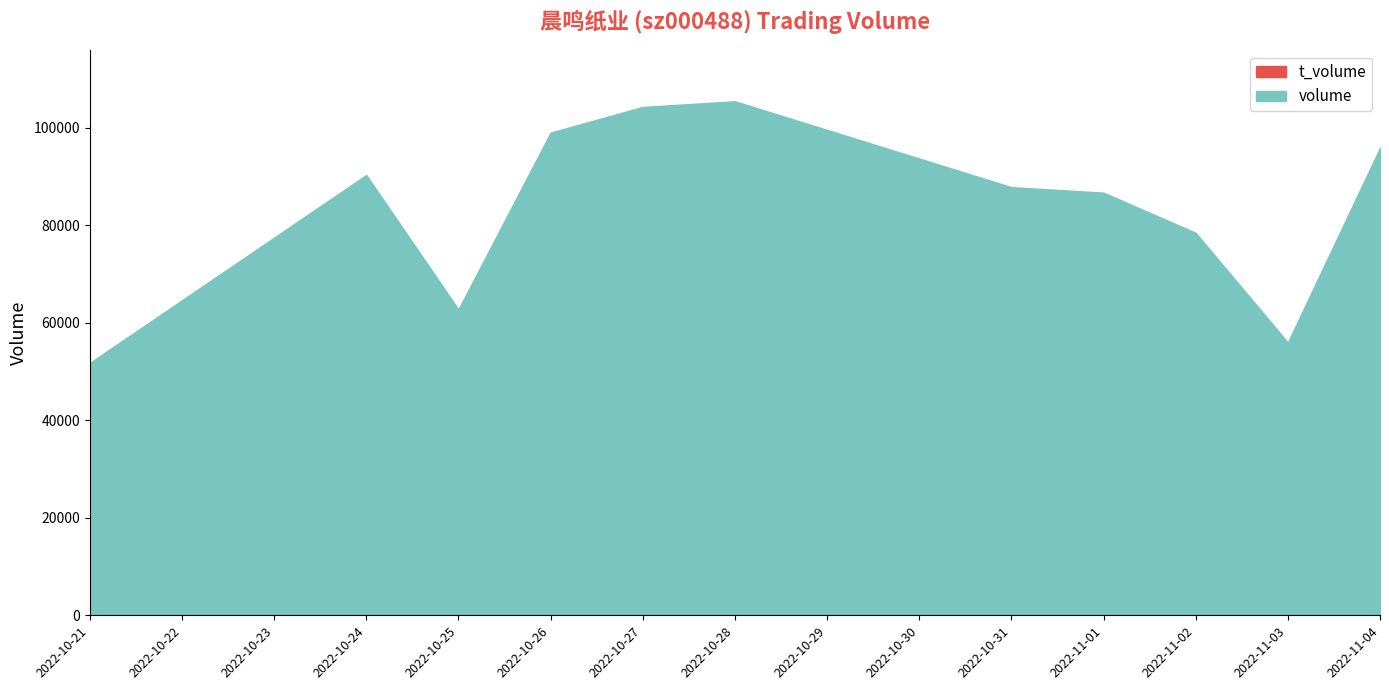

The value of t_volume at 2022-10-28 is 5051. True or false?

True